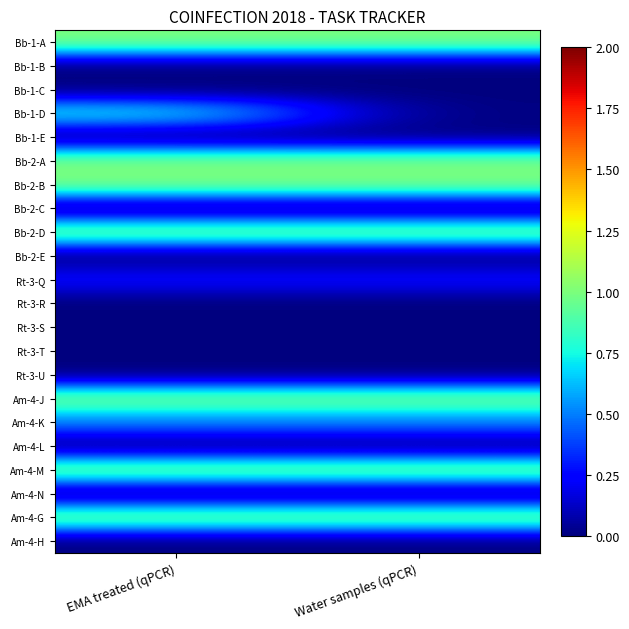

At which category is the sum across all series the highest?

EMA treated (qPCR)